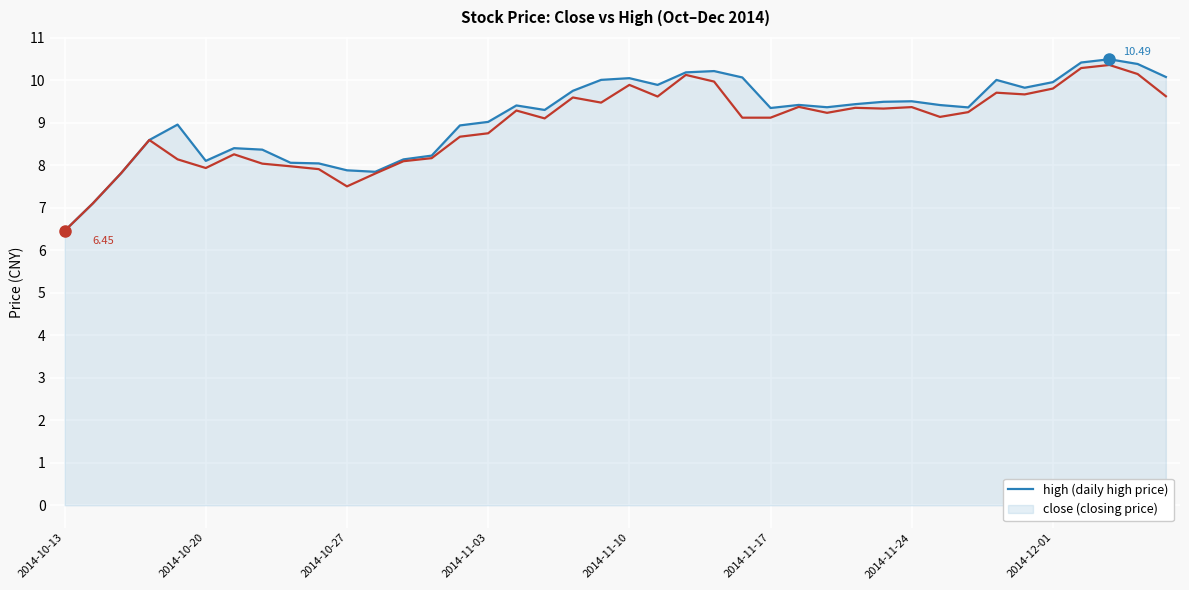

Is this an area chart (filled region under the line)?

Yes